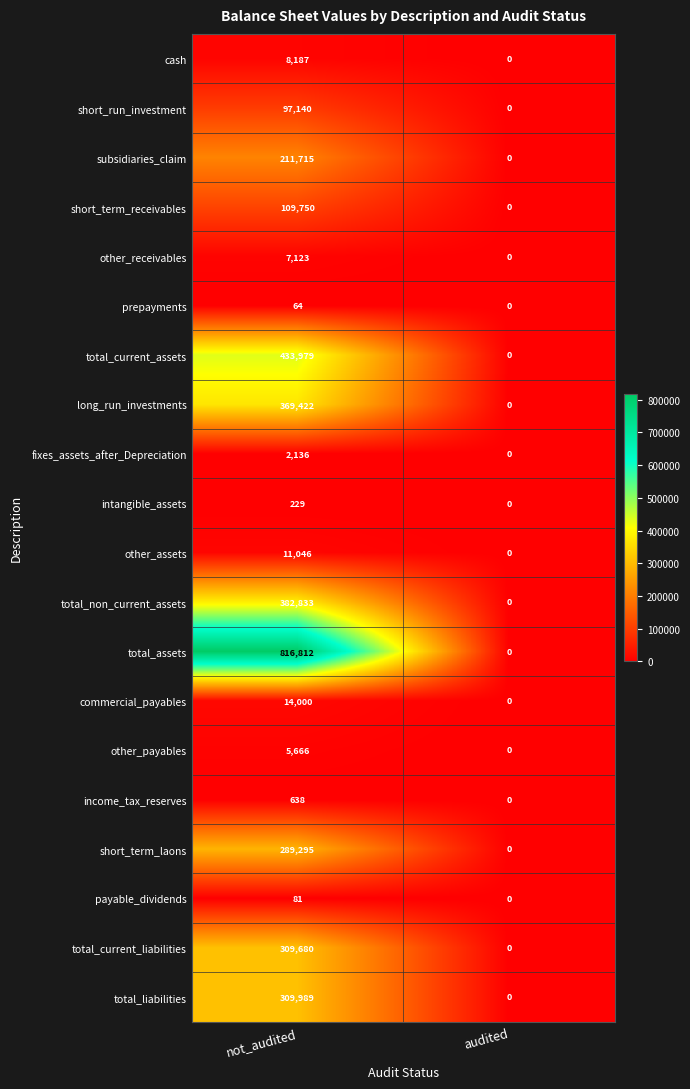

How many categories are shown in the chart?

2